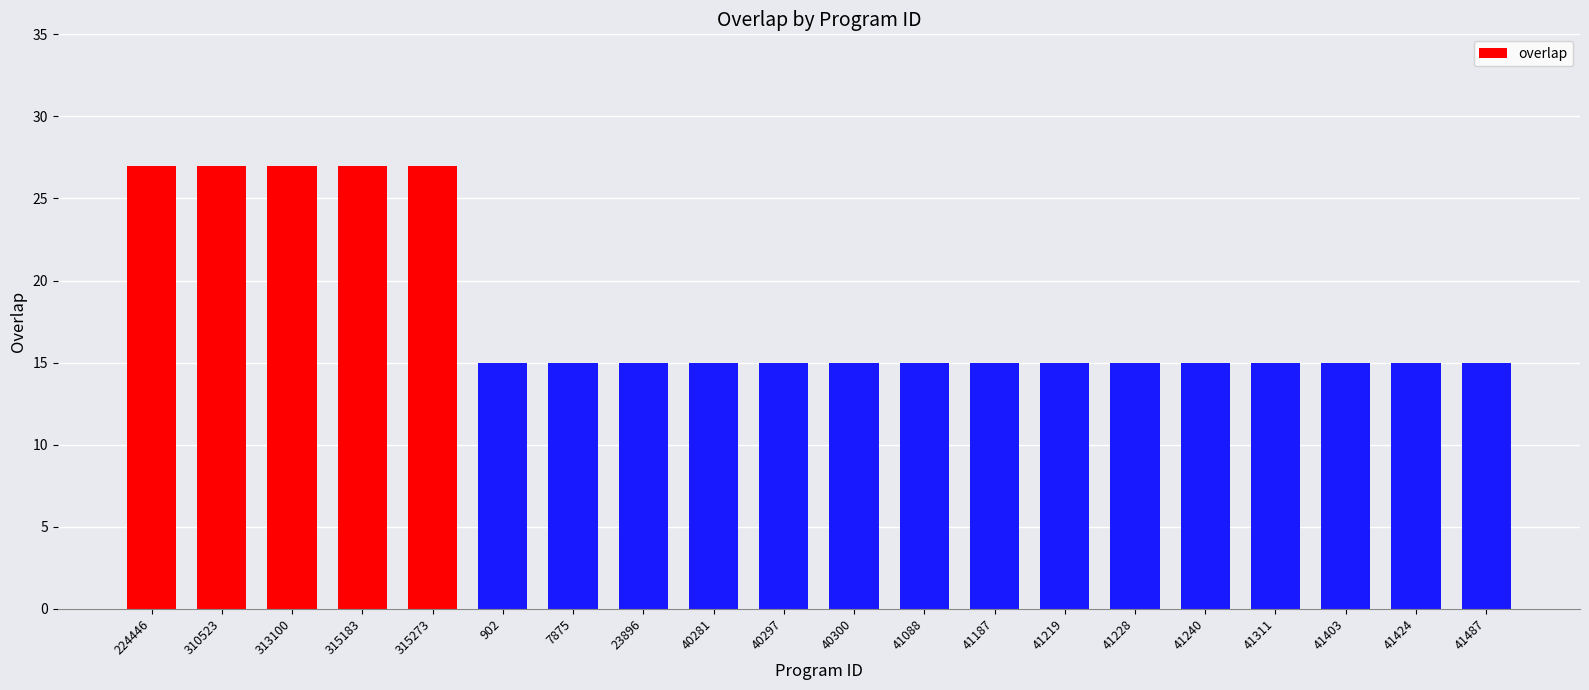

What is the minimum value shown in the chart?

15